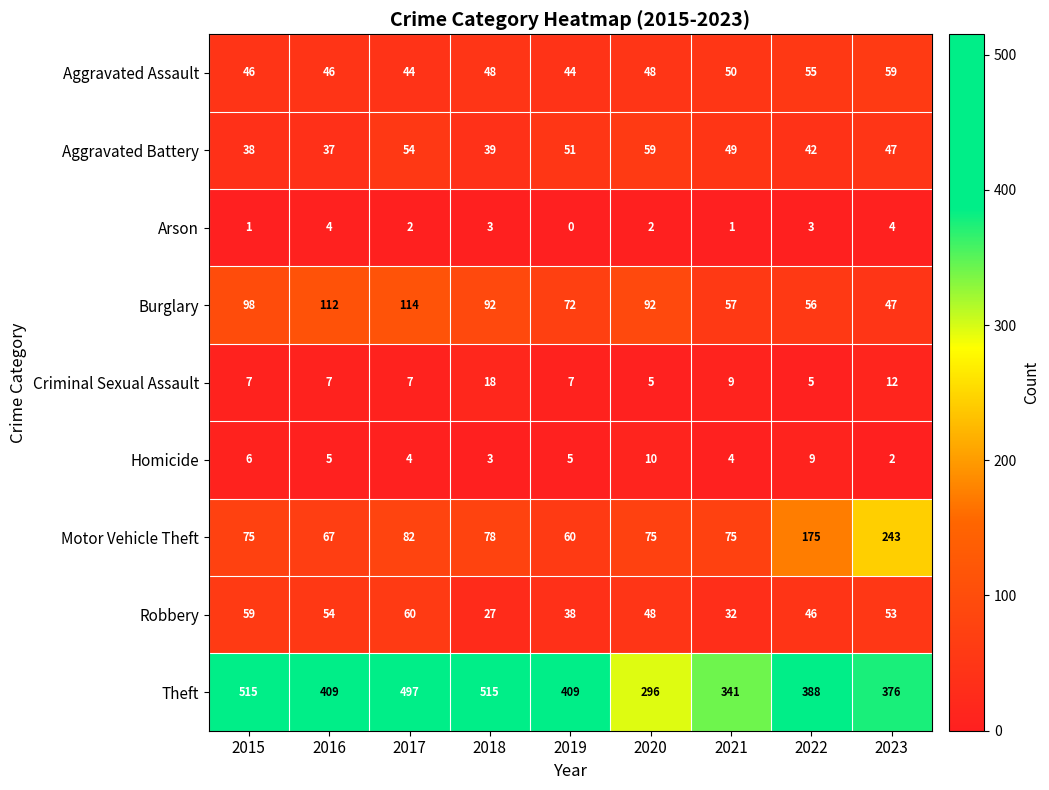

What is the total value across all series at 2020?

635